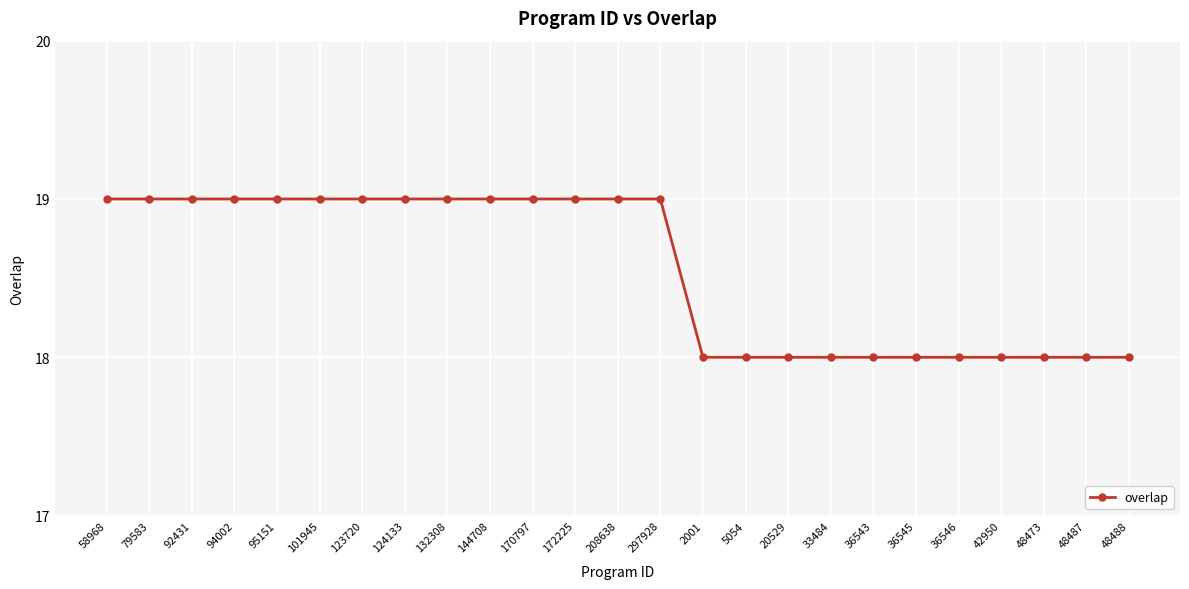

True or false: the data shows 19 at 297928.

True